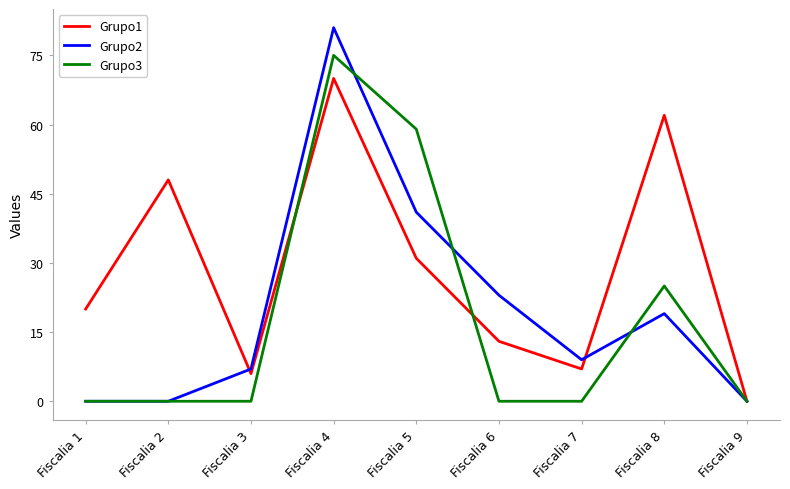

What is the average value of the Grupo1 series?

29